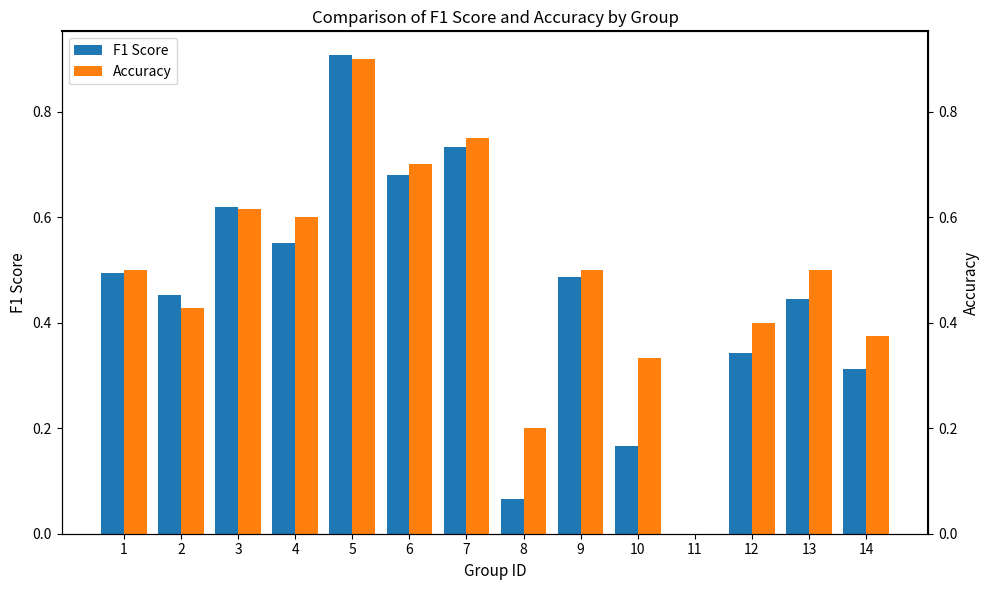

Where is Accuracy nearest to the value 0?

11